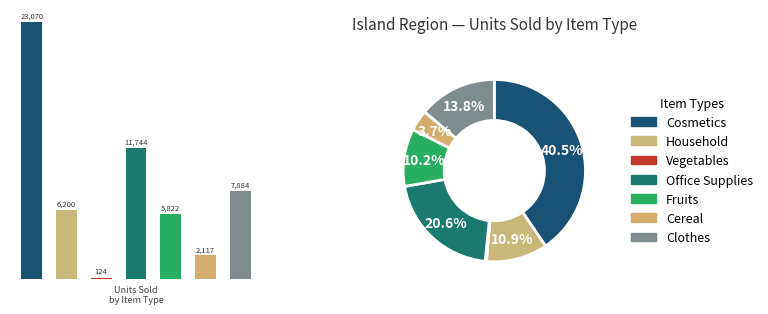

To the nearest percent, what is the average slice percentage?

14%